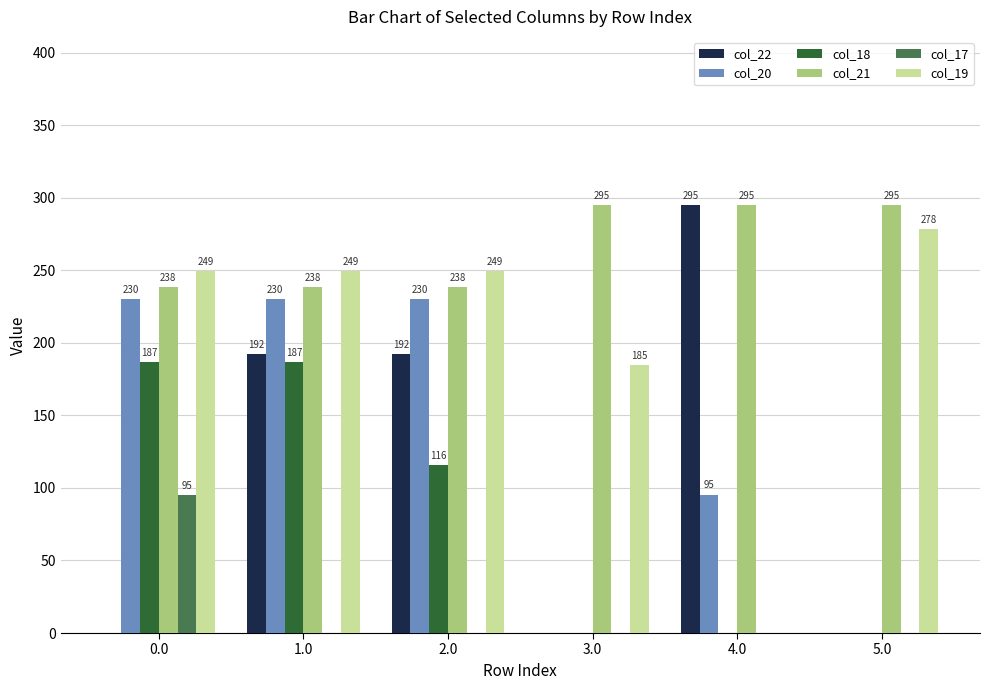

The col_19 series shows 249.2 at 1.0. True or false?

True